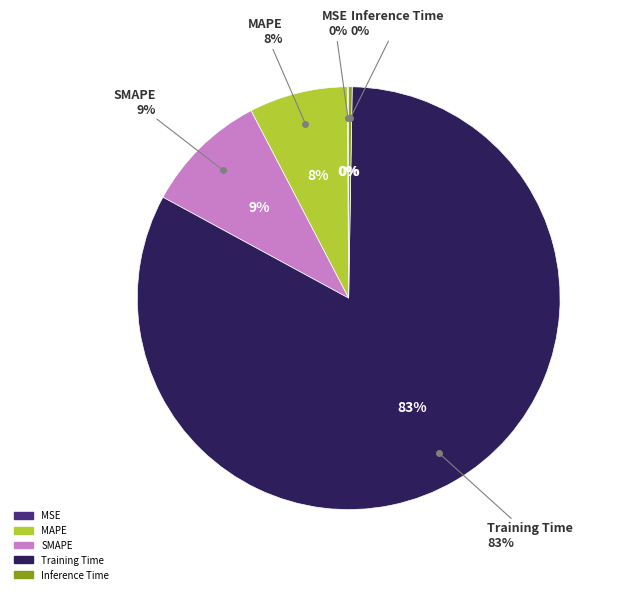

Does any single category account for the majority?

Yes